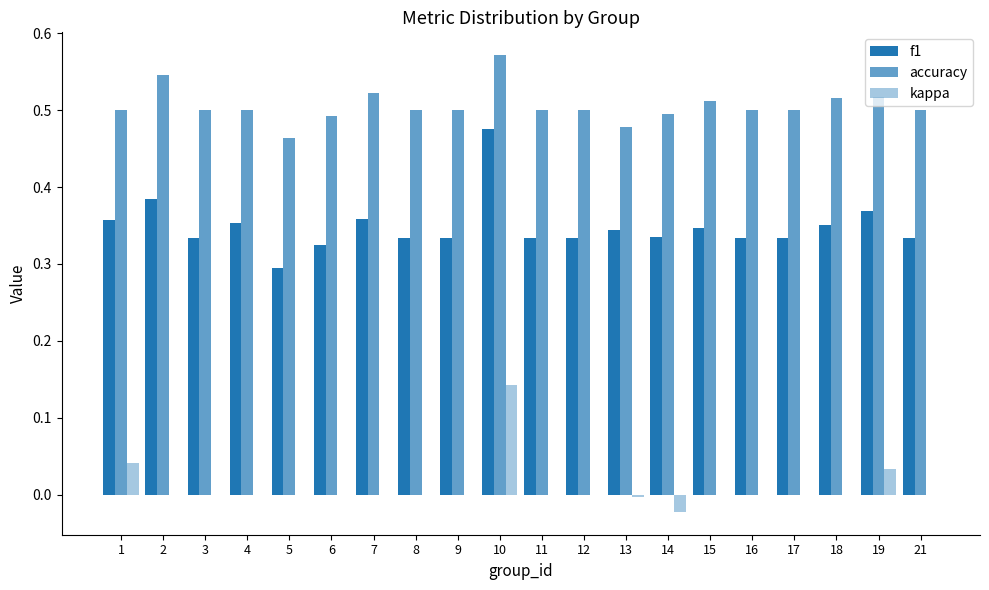

Count the number of categories in the chart.

20